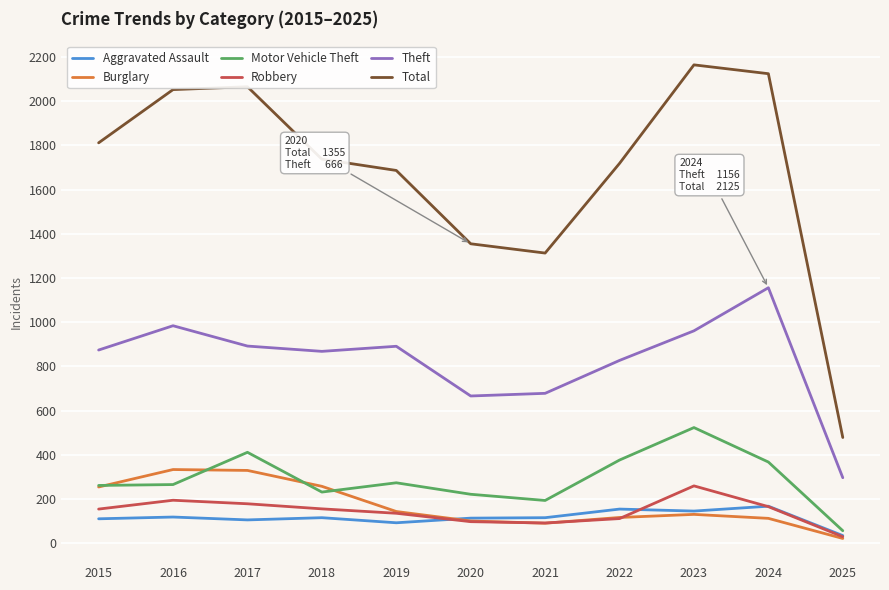

Is this an area chart (filled region under the line)?

No